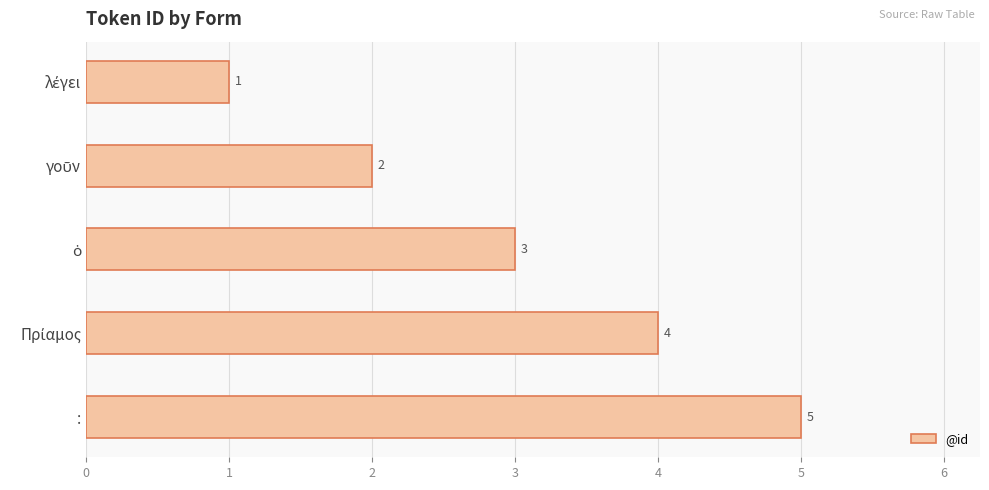

What is the smallest value displayed?

1